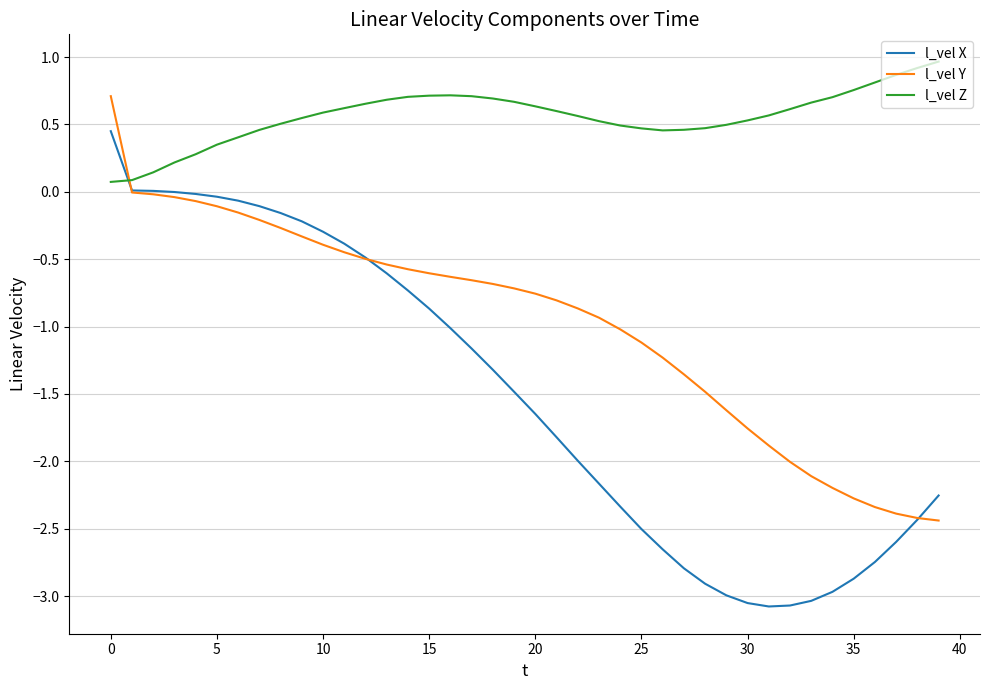

How many series are shown in this chart?

3